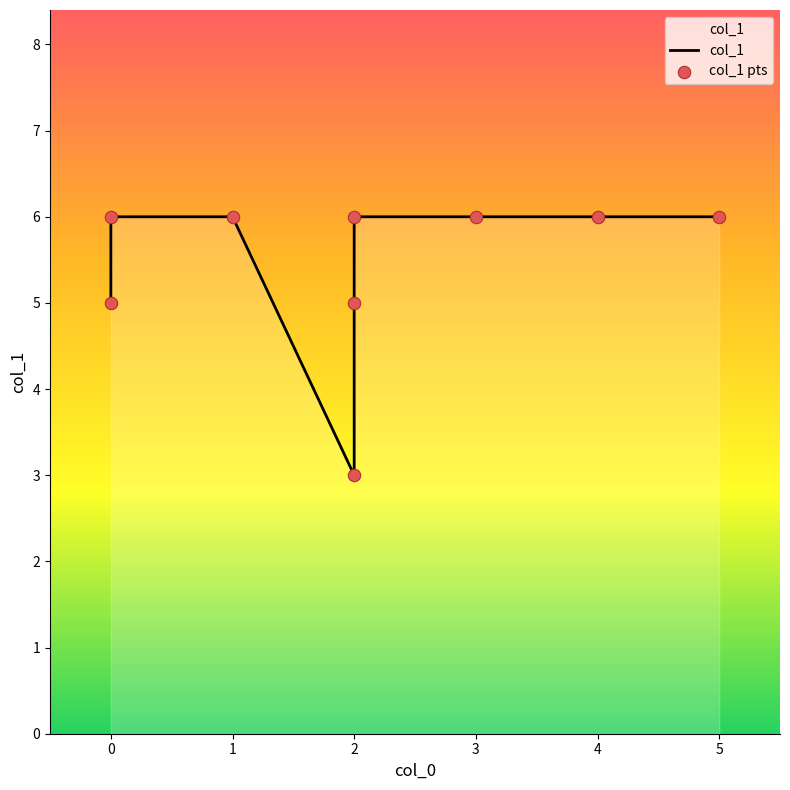

Approximately how many times larger is the value at 2 compared to 2?

1.2